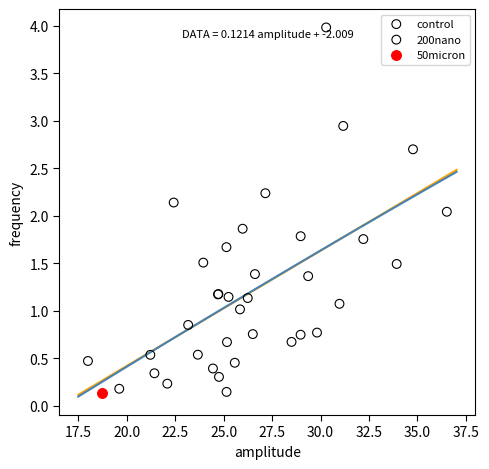

What are all the series names shown in the legend?

control, 200nano, 50micron